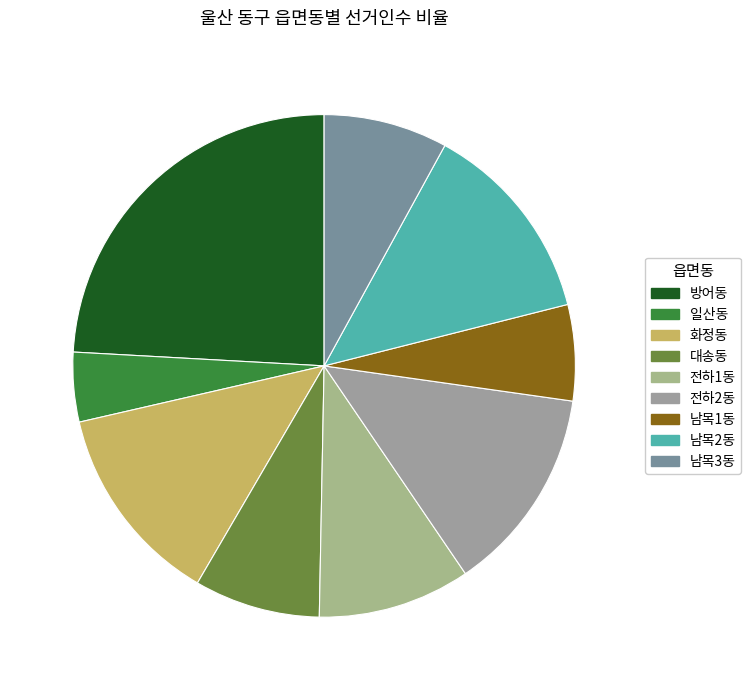

Count the number of slices in the pie.

9